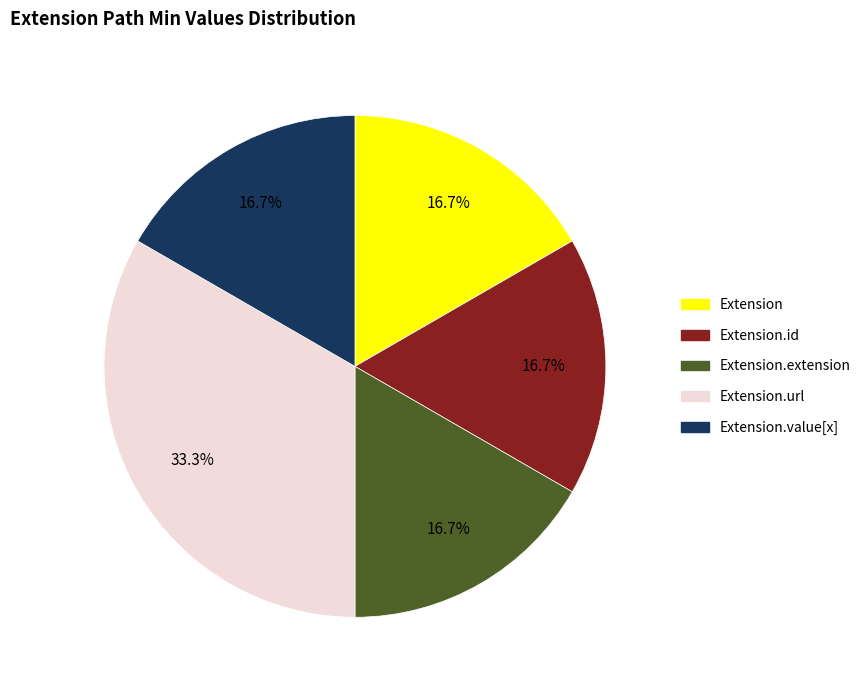

Is there a majority slice in this chart?

No